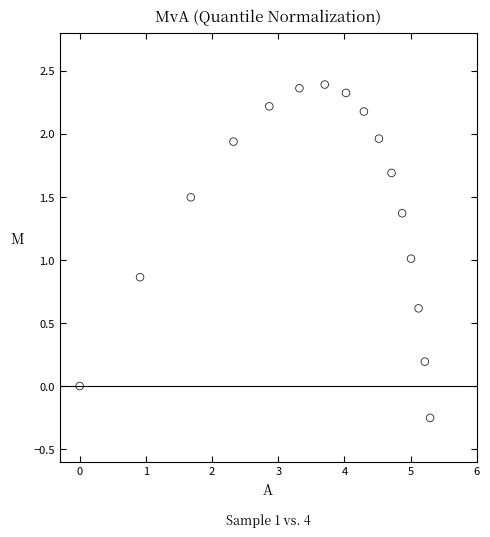

What is the range of Y values (max minus min)?

2.6